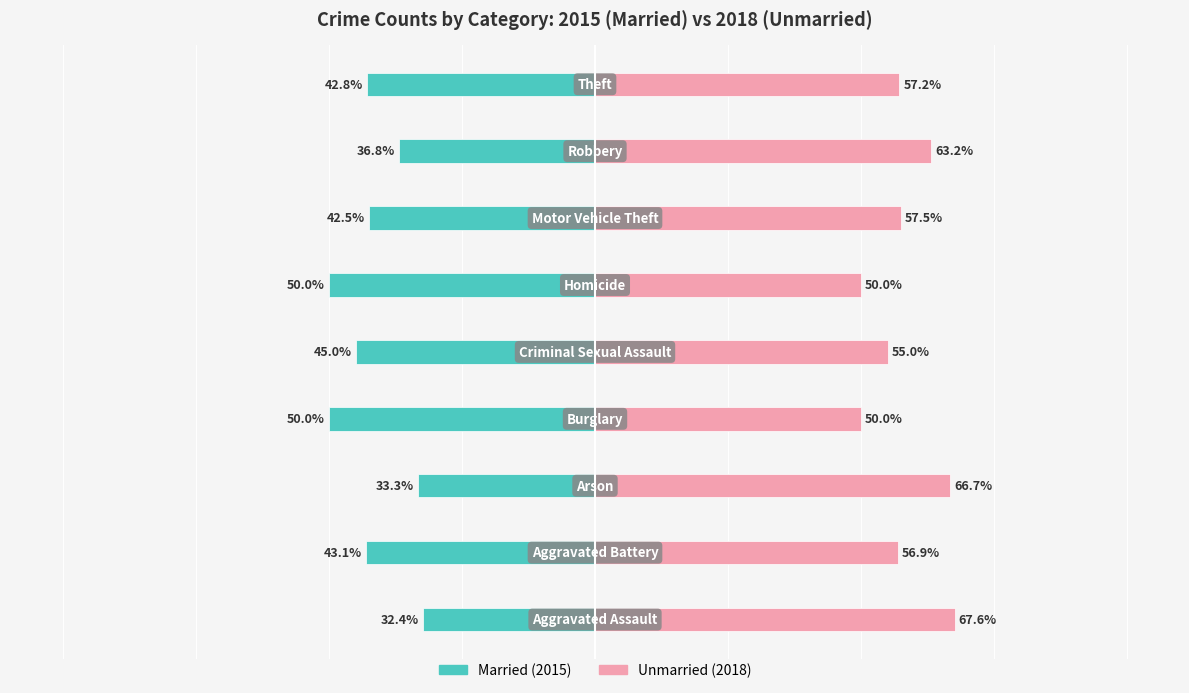

Which series has the largest total across all categories?

Unmarried